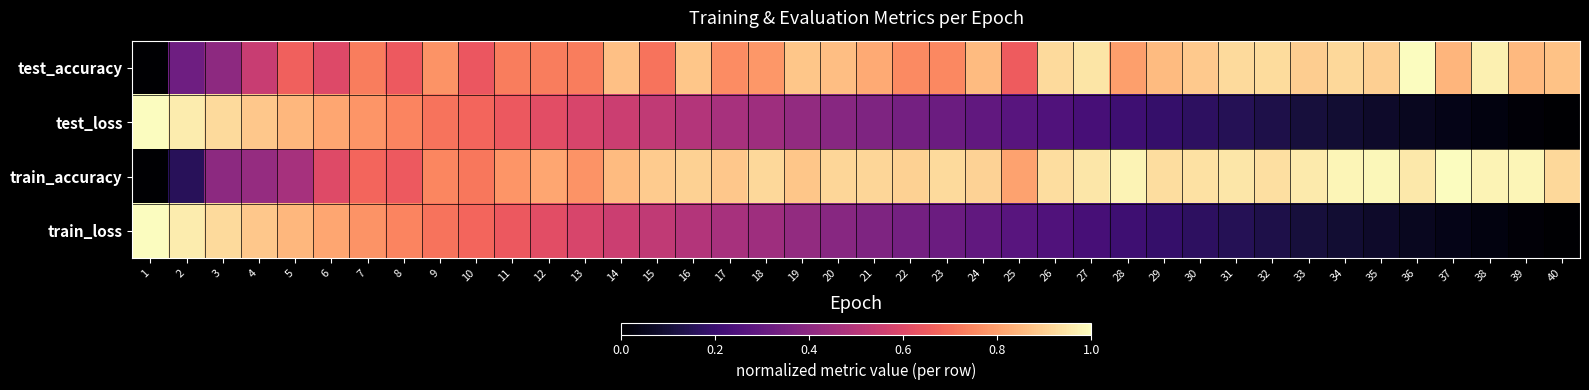

Reading left to right, transcribe all the data shown in this chart.

test_accuracy: 1=0.0	2=0.3	3=0.4	4=0.5	5=0.7	6=0.6	7=0.7	8=0.7	9=0.8	10=0.6	11=0.7	12=0.7	13=0.7	14=0.9	15=0.7	16=0.9	17=0.8	18=0.8	19=0.9	20=0.9	21=0.8	22=0.8	23=0.8	24=0.9	25=0.7	26=0.9	27=0.9	28=0.8	29=0.9	30=0.9	31=0.9	32=0.9	33=0.9	34=0.9	35=0.9	36=1.0	37=0.8	38=1.0	39=0.9	40=0.9
test_loss: 1=1.0	2=1.0	3=0.9	4=0.9	5=0.8	6=0.8	7=0.8	8=0.7	9=0.7	10=0.7	11=0.6	12=0.6	13=0.6	14=0.6	15=0.5	16=0.5	17=0.5	18=0.4	19=0.4	20=0.4	21=0.4	22=0.3	23=0.3	24=0.3	25=0.3	26=0.3	27=0.2	28=0.2	29=0.2	30=0.2	31=0.1	32=0.1	33=0.1	34=0.1	35=0.1	36=0.1	37=0.0	38=0.0	39=0.0	40=0.0
train_accuracy: 1=0.0	2=0.2	3=0.4	4=0.4	5=0.5	6=0.6	7=0.7	8=0.7	9=0.7	10=0.7	11=0.8	12=0.8	13=0.8	14=0.9	15=0.9	16=0.9	17=0.9	18=0.9	19=0.9	20=0.9	21=0.9	22=0.9	23=0.9	24=0.9	25=0.8	26=0.9	27=1.0	28=1.0	29=0.9	30=0.9	31=1.0	32=0.9	33=1.0	34=1.0	35=1.0	36=1.0	37=1.0	38=1.0	39=1.0	40=0.9
train_loss: 1=1.0	2=1.0	3=0.9	4=0.9	5=0.8	6=0.8	7=0.8	8=0.7	9=0.7	10=0.7	11=0.6	12=0.6	13=0.6	14=0.6	15=0.5	16=0.5	17=0.5	18=0.4	19=0.4	20=0.4	21=0.4	22=0.3	23=0.3	24=0.3	25=0.3	26=0.3	27=0.2	28=0.2	29=0.2	30=0.2	31=0.1	32=0.1	33=0.1	34=0.1	35=0.1	36=0.1	37=0.0	38=0.0	39=0.0	40=0.0